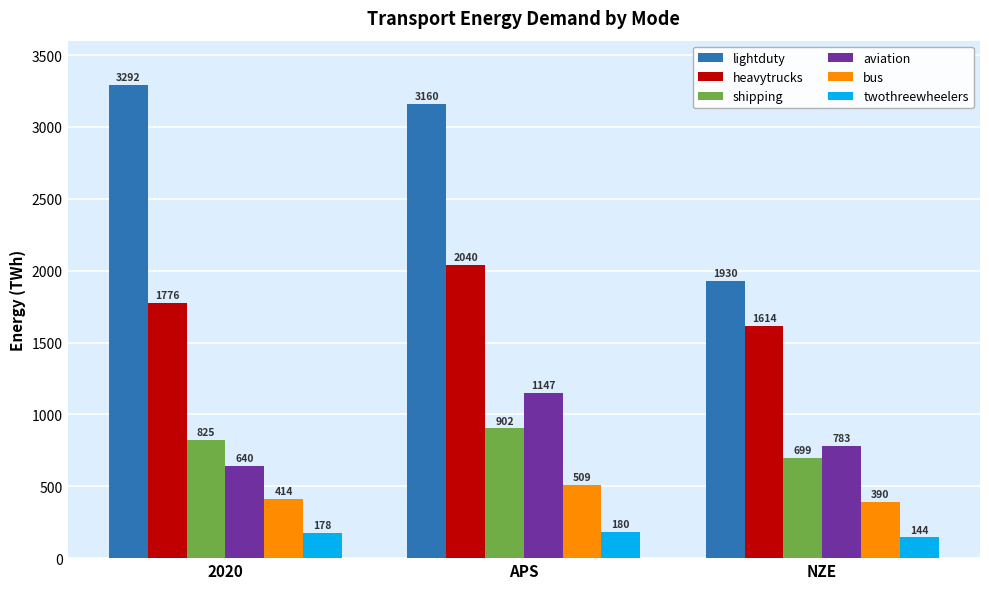

The heavytrucks series shows 2040 at APS. True or false?

True